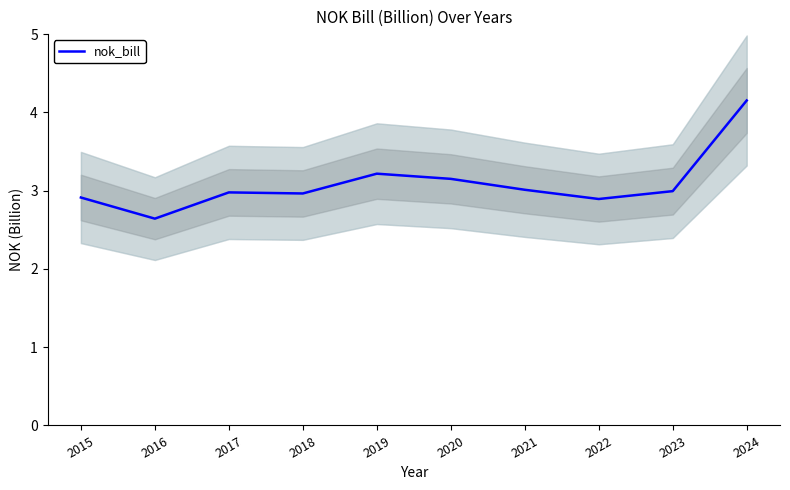

What is the ratio of the value at 2023 to the value at 2017?

1.0